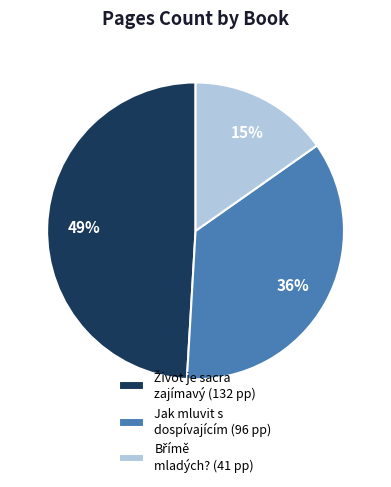

Is it true that Jak mluvit s dospívajícím (96 pp) is 36% of the pie?

True